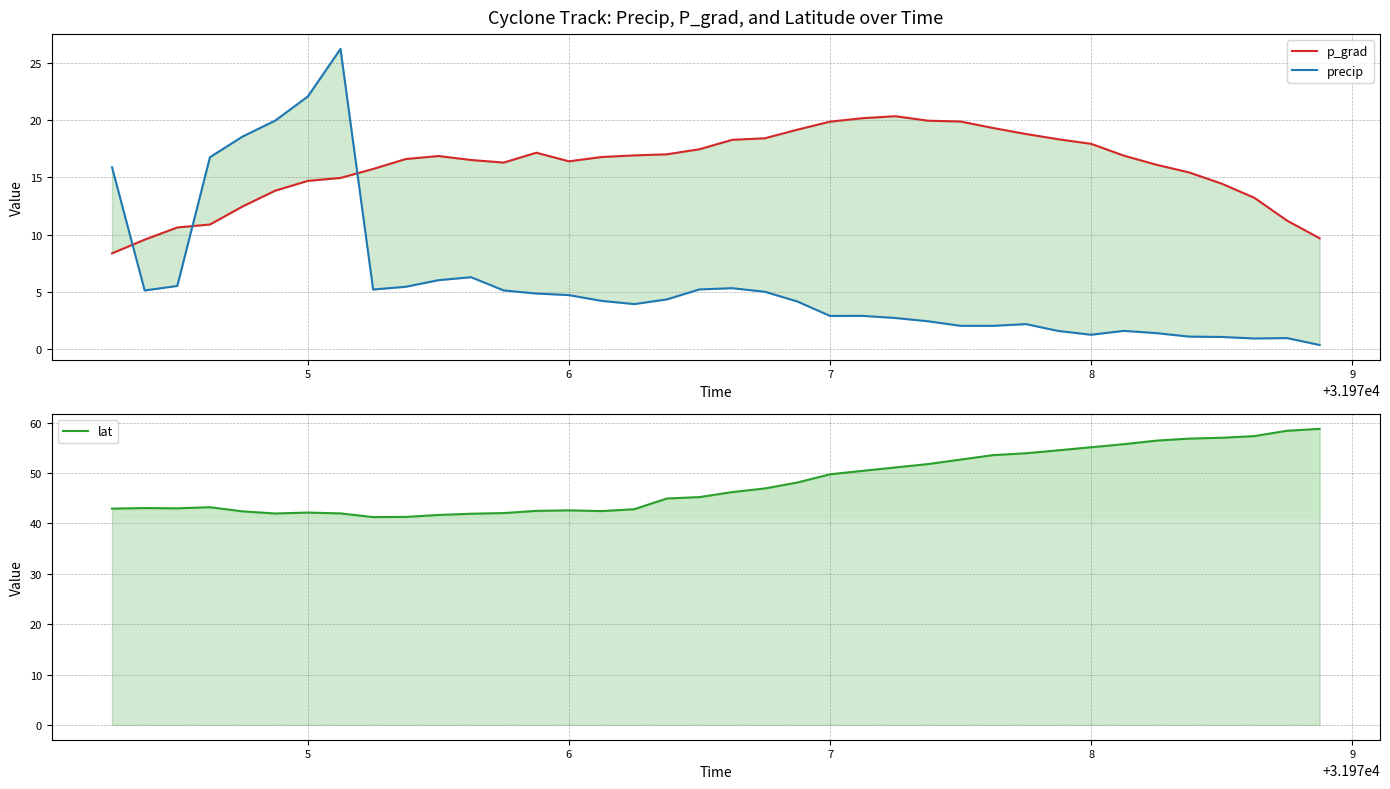

Reading right to left, extract all data points from this chart.

p_grad: 9.7	11.2	13.2	14.4	15.4	16.1	16.9	17.9	18.3	18.8	19.3	19.9	19.9	20.3	20.2	19.9	19.2	18.4	18.3	17.4	17.0	16.9	16.8	16.4	17.1	16.3	16.5	16.9	16.6	15.7	14.9	14.7	13.8	12.4	10.9	10.6	9.6	8.4
precip: 0.4	1.0	0.9	1.1	1.1	1.4	1.6	1.2	1.6	2.2	2.0	2.0	2.4	2.7	2.9	2.9	4.1	5.0	5.3	5.2	4.3	3.9	4.2	4.7	4.8	5.1	6.3	6.0	5.4	5.2	26.2	22.1	19.9	18.6	16.8	5.5	5.1	15.9
lat: 58.8	58.4	57.4	57.0	56.9	56.5	55.7	55.1	54.5	53.9	53.6	52.7	51.8	51.1	50.5	49.8	48.1	47.0	46.2	45.2	45.0	42.8	42.5	42.6	42.5	42.1	41.9	41.7	41.3	41.3	42.0	42.2	42.0	42.4	43.2	43.0	43.1	42.9